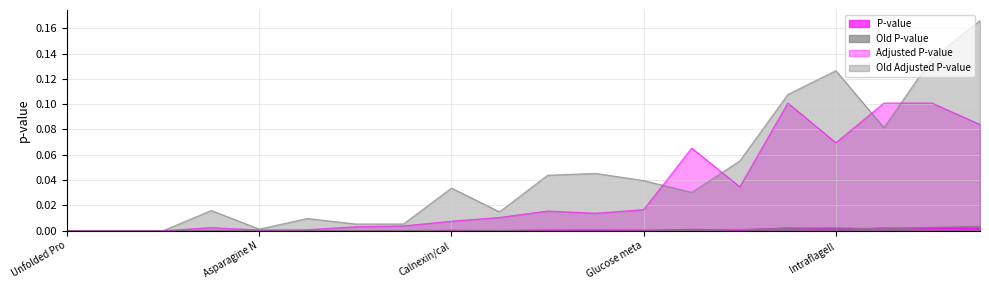

Reading left to right, extract all data points from this chart.

P-value: 0.0	0.0	0.0	0.0	0.0	0.0	0.0	0.0	0.0	0.0	0.0	0.0	0.0	0.0	0.0	0.0	0.0	0.0	0.0	0.0
Old P-value: 0.0	0.0	0.0	0.0	0.0	0.0	0.0	0.0	0.0	0.0	0.0	0.0	0.0	0.0	0.0	0.0	0.0	0.0	0.0	0.0
Adjusted P-value: 0.0	0.0	0.0	0.0	0.0	0.0	0.0	0.0	0.0	0.0	0.0	0.0	0.0	0.1	0.0	0.1	0.1	0.1	0.1	0.1
Old Adjusted P-value: 0.0	0.0	0.0	0.0	0.0	0.0	0.0	0.0	0.0	0.0	0.0	0.0	0.0	0.0	0.1	0.1	0.1	0.1	0.1	0.2